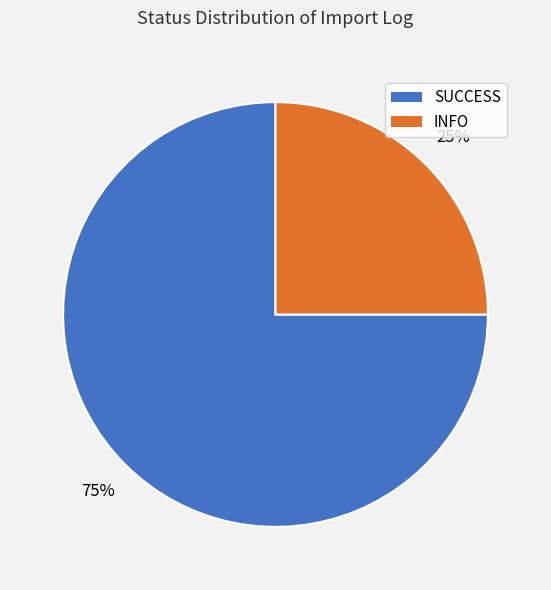

Which category has the smallest portion of the pie?

INFO